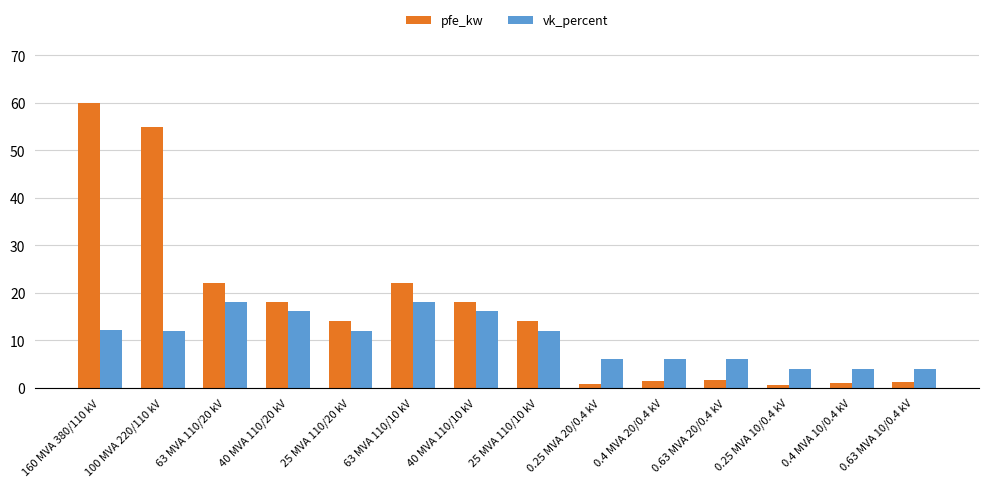

What position from the left is 40 MVA 110/10 kV?

7